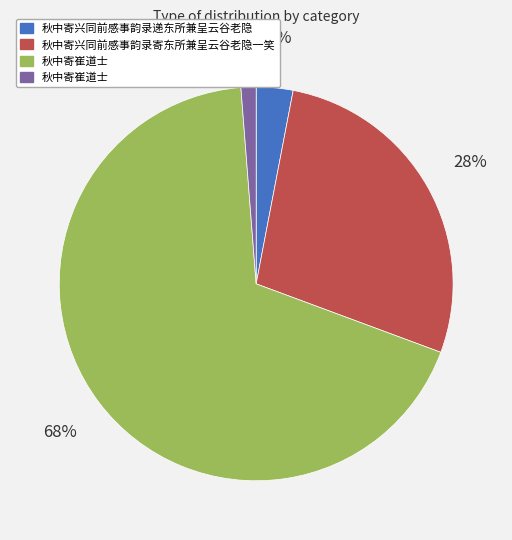

To the nearest percent, what is the average slice percentage?

25%